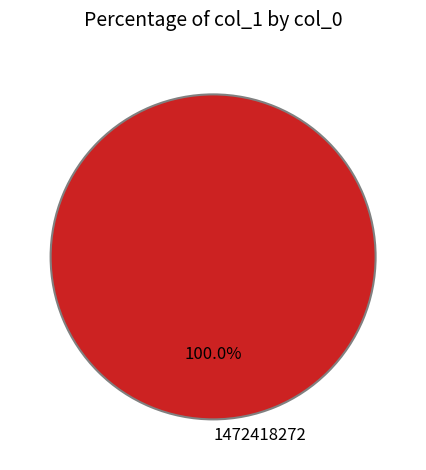

Is there any slice that represents more than half of the pie?

Yes